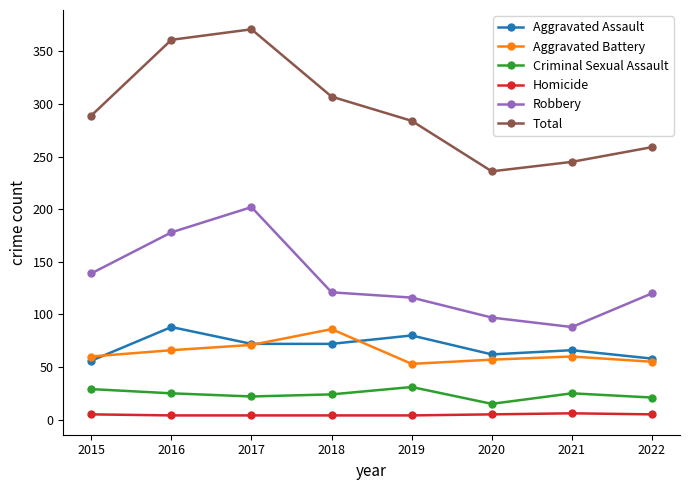

How many data points in Aggravated Assault are less than 72?

4